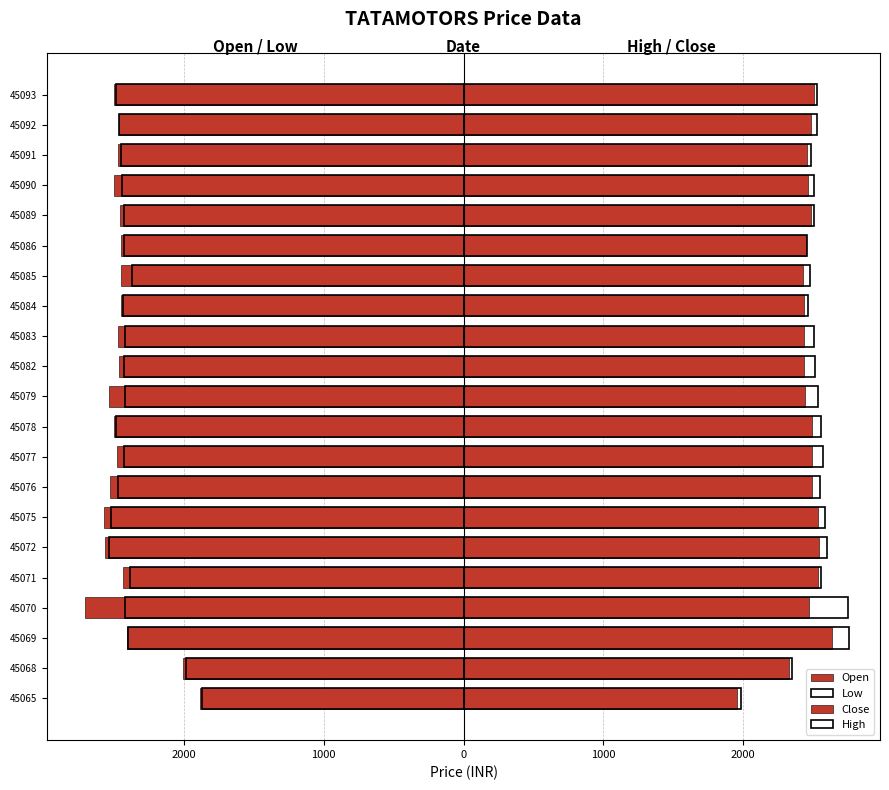

True or false: Open has a value of -1635.5 at 45089.

False